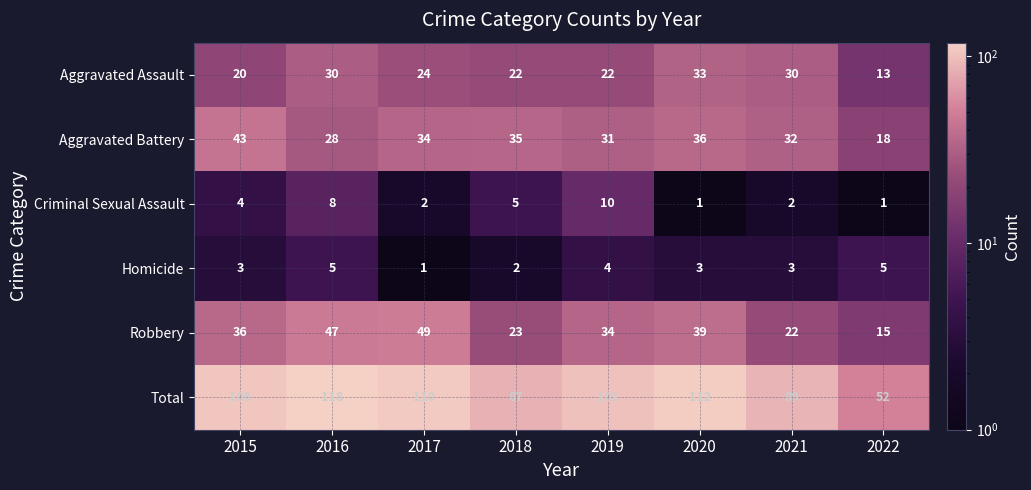

What is the difference between the Criminal Sexual Assault values at 2016 and 2021?

6